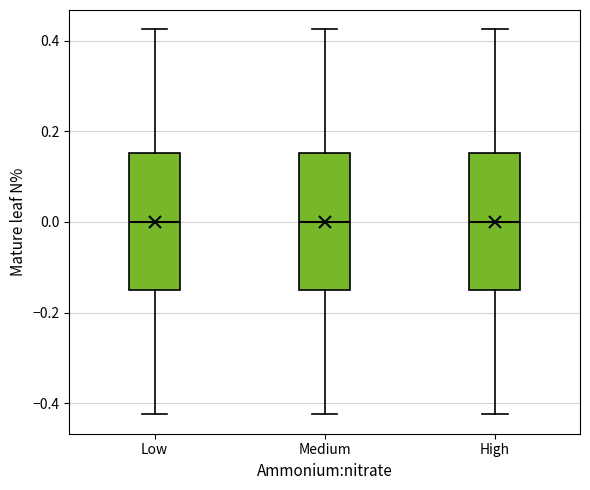

Where does the lower whisker of the box for High end on the y-axis? The values are not printed on the chart, so give them approximately, as read against the axis.

-0.42